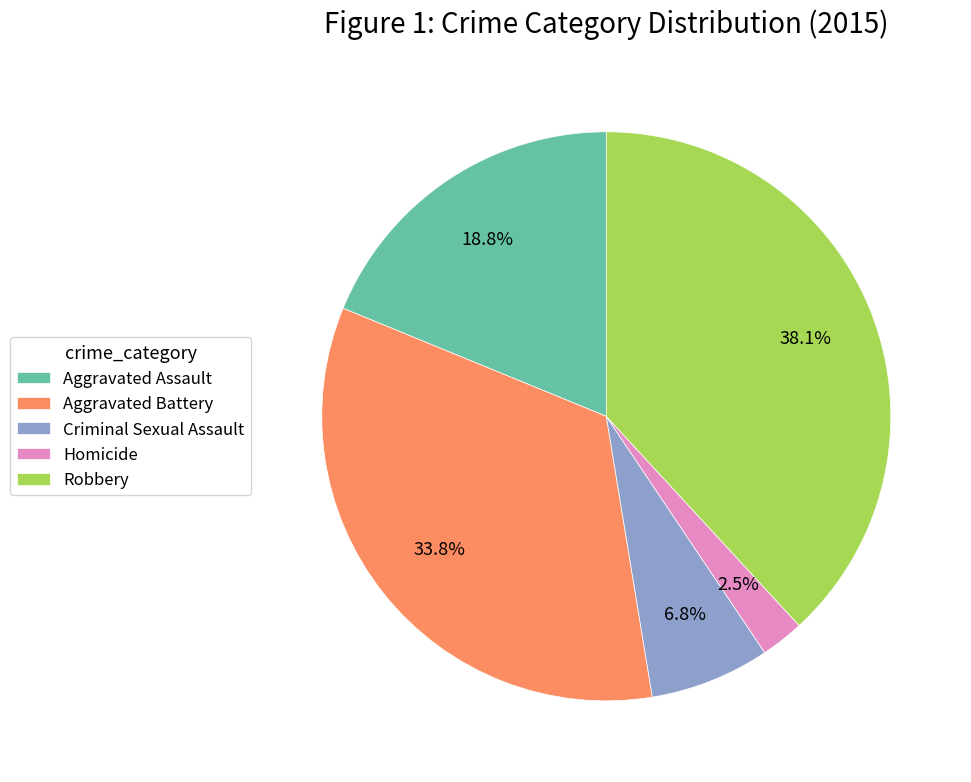

To the nearest percent, what portion does Robbery represent?

38%